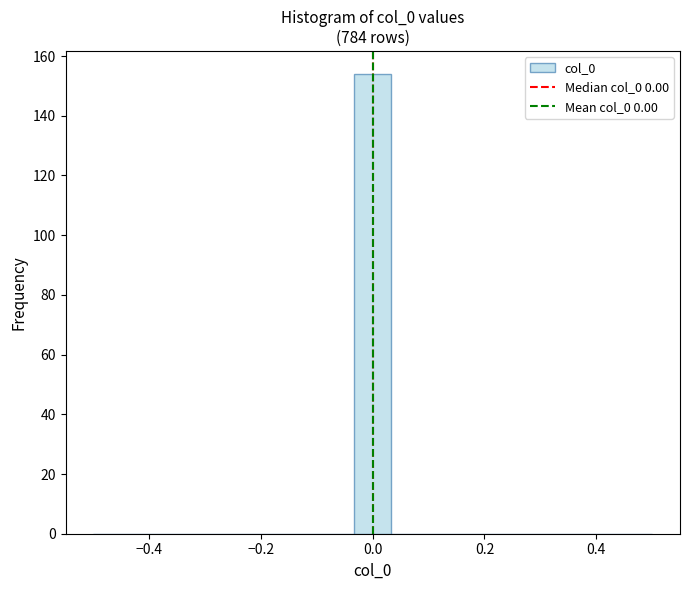

Read against the x-axis, roughly where is the centre of the tallest bar?

0.00